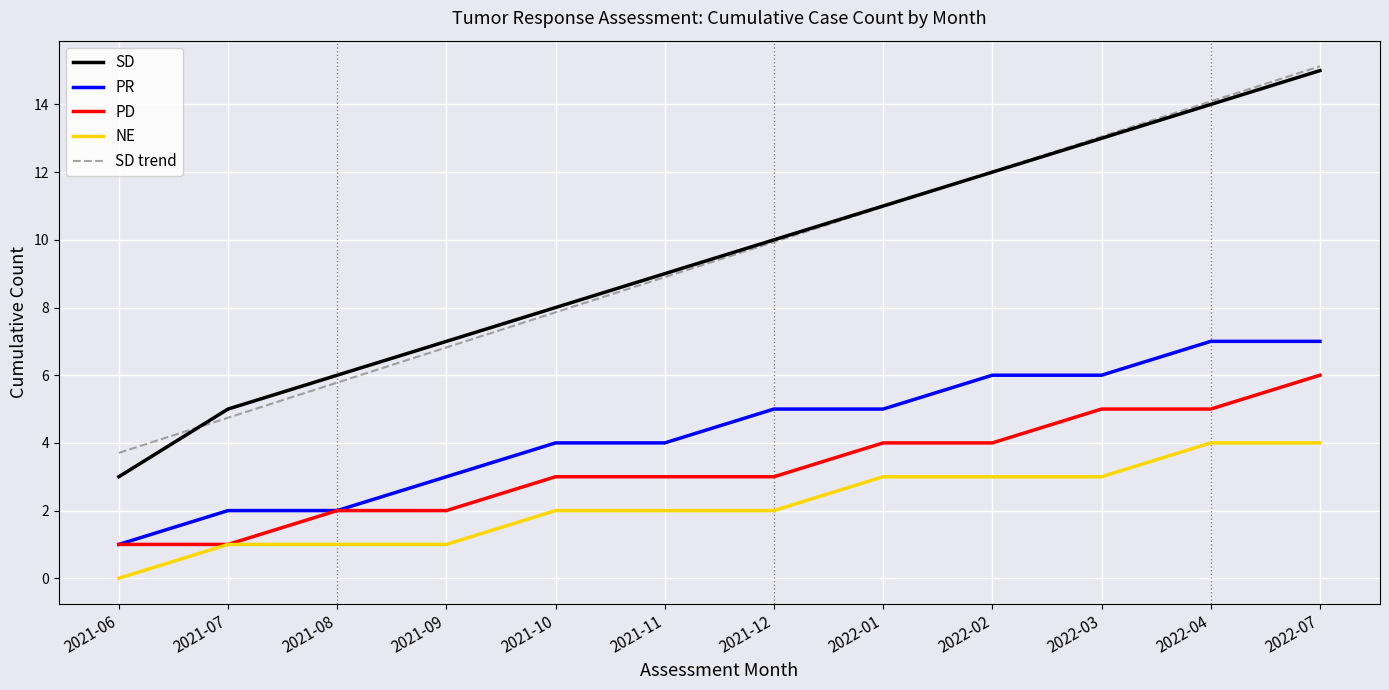

True or false: SD has more than 1 points higher than both neighbors.

False